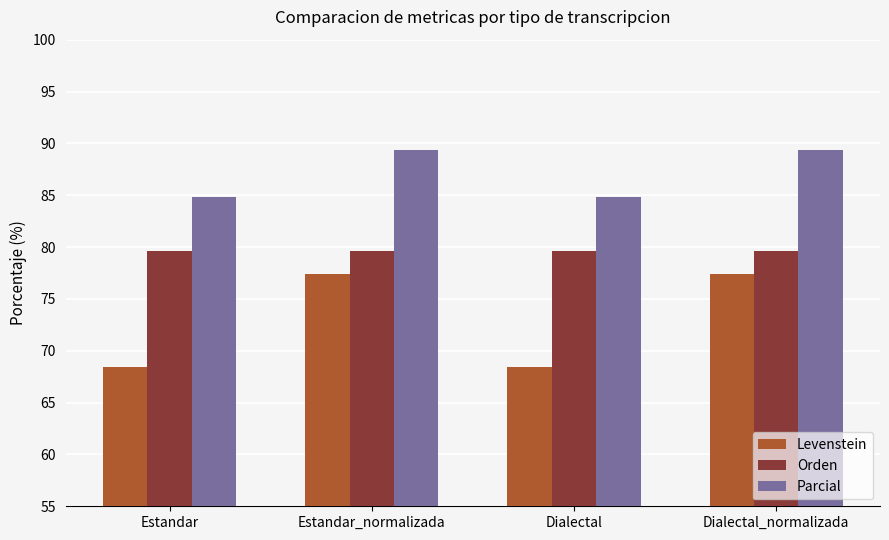

What are all the series names shown in the legend?

Levenstein, Orden, Parcial